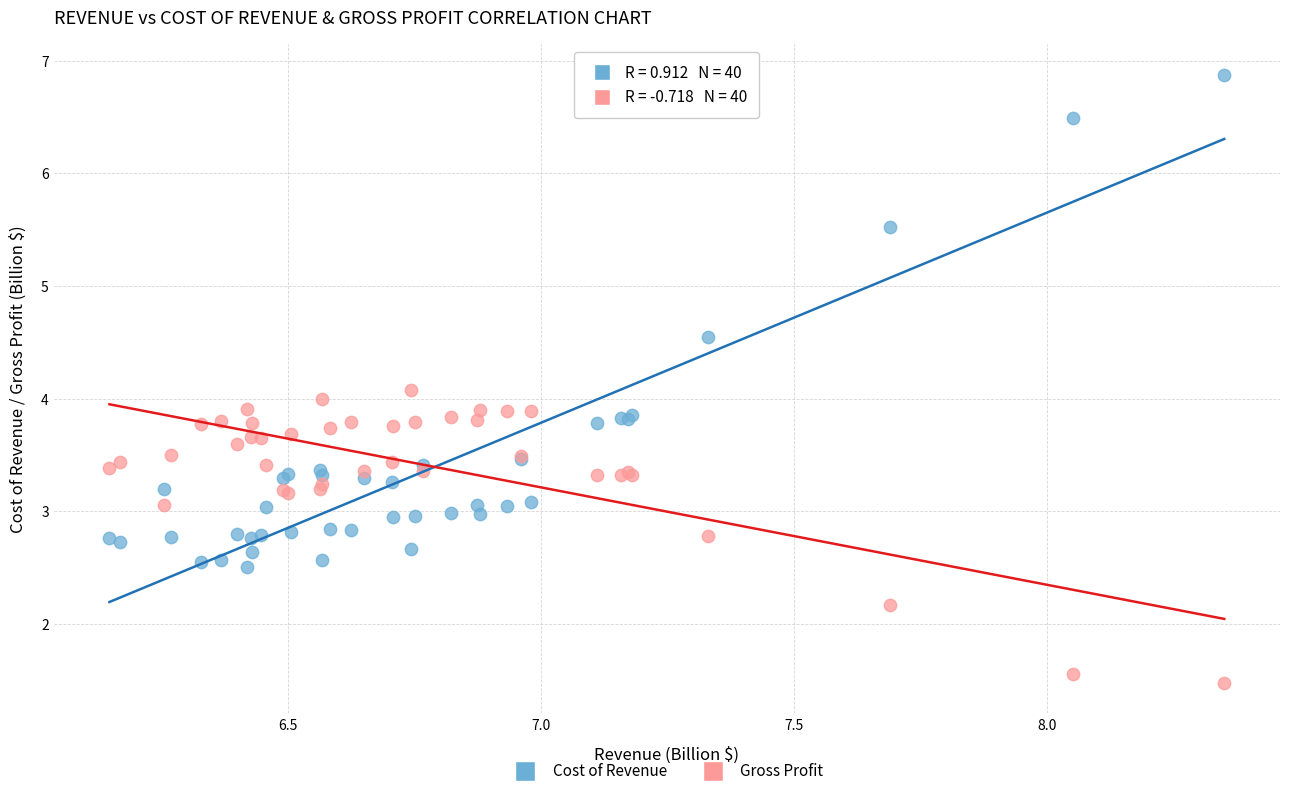

Which series reaches the minimum Y coordinate?

Gross Profit